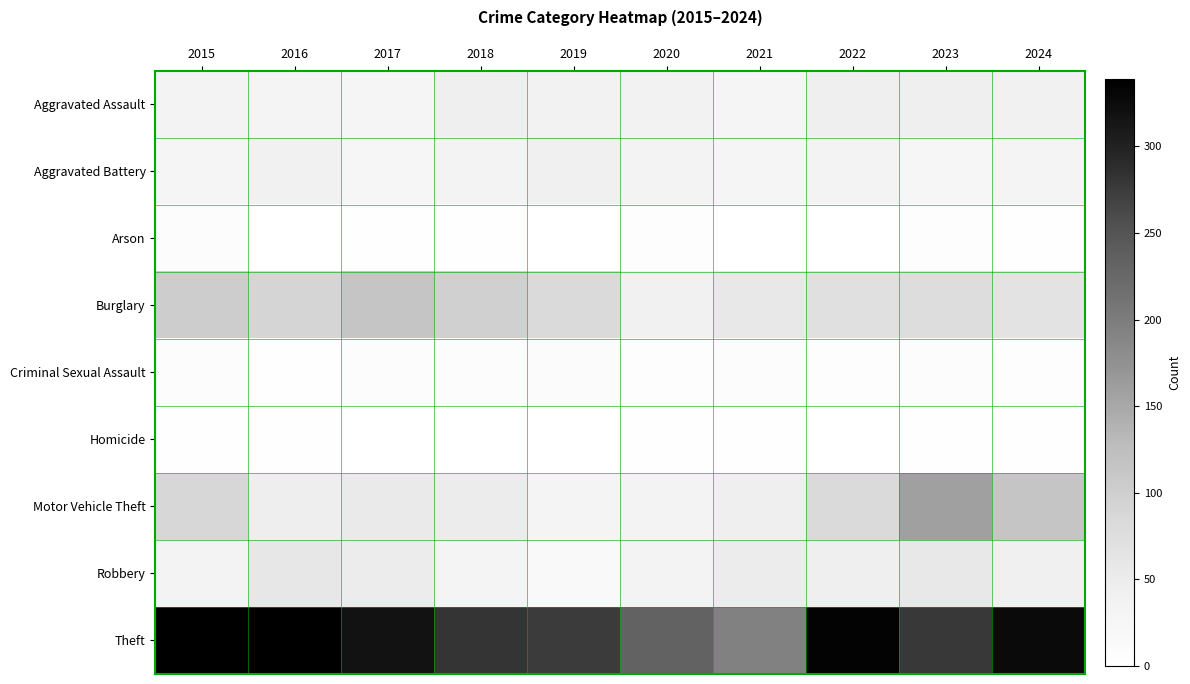

List the series in order of their peak value, highest first.

Theft, Motor Vehicle Theft, Burglary, Robbery, Aggravated Assault, Aggravated Battery, Criminal Sexual Assault, Arson, Homicide